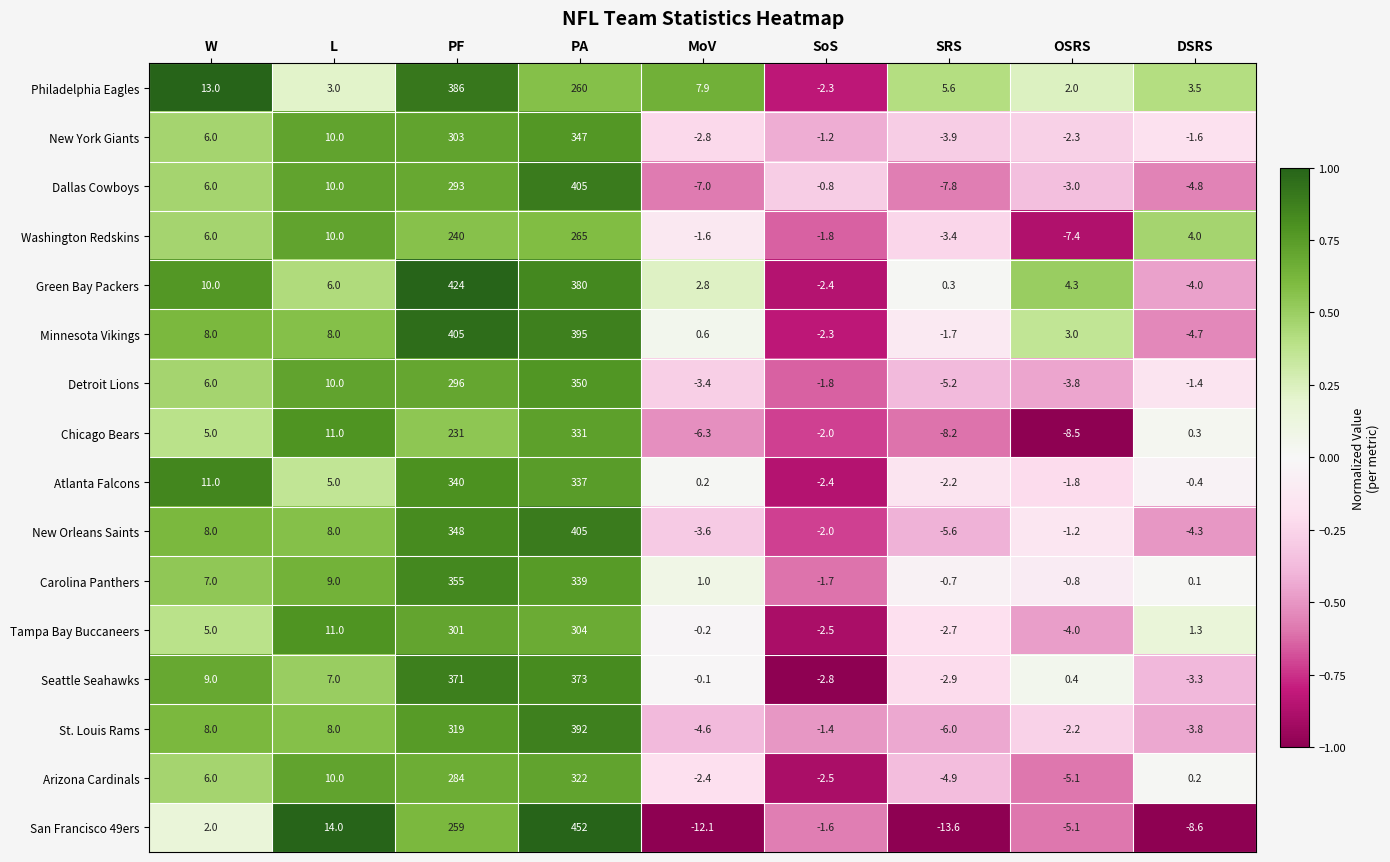

How many data points in Chicago Bears are less than 0?

4